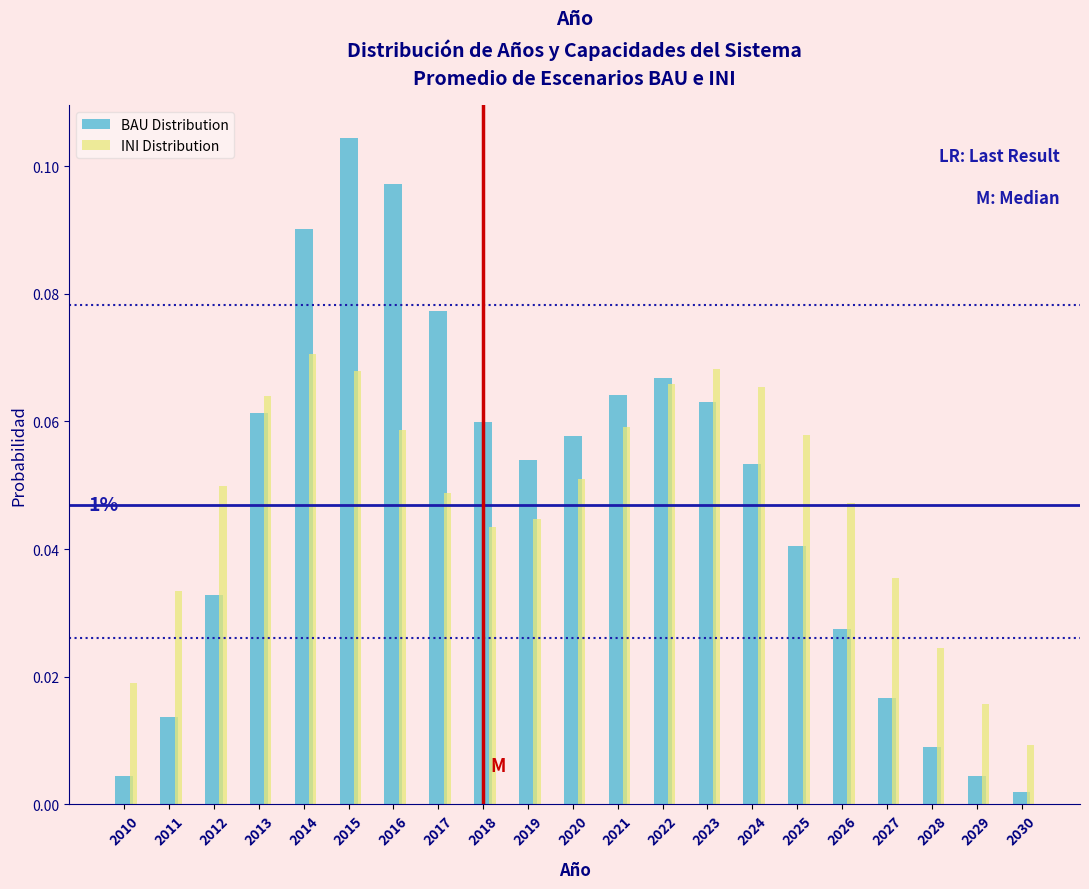

Rank the series at 2027 from highest to lowest value.

INI Distribution, BAU Distribution